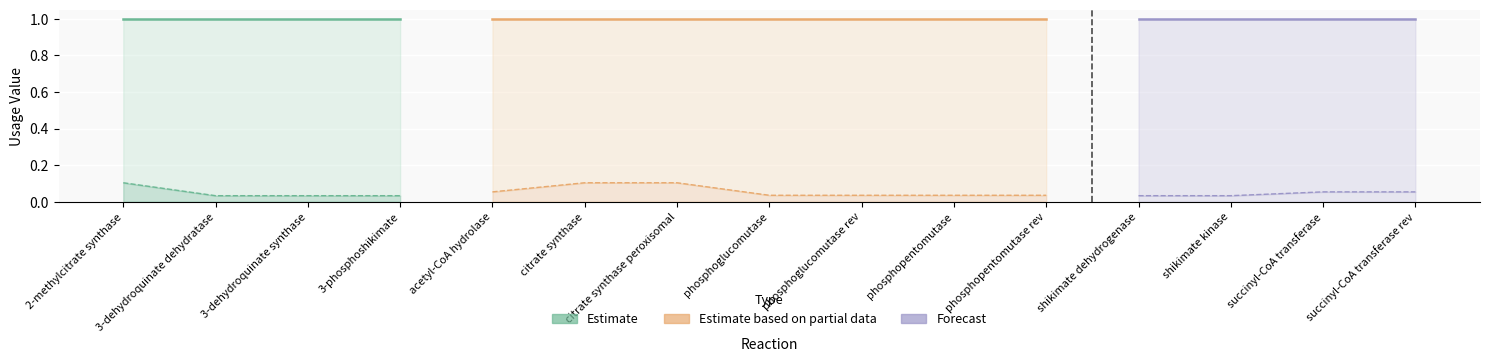

Count the number of categories in the chart.

15